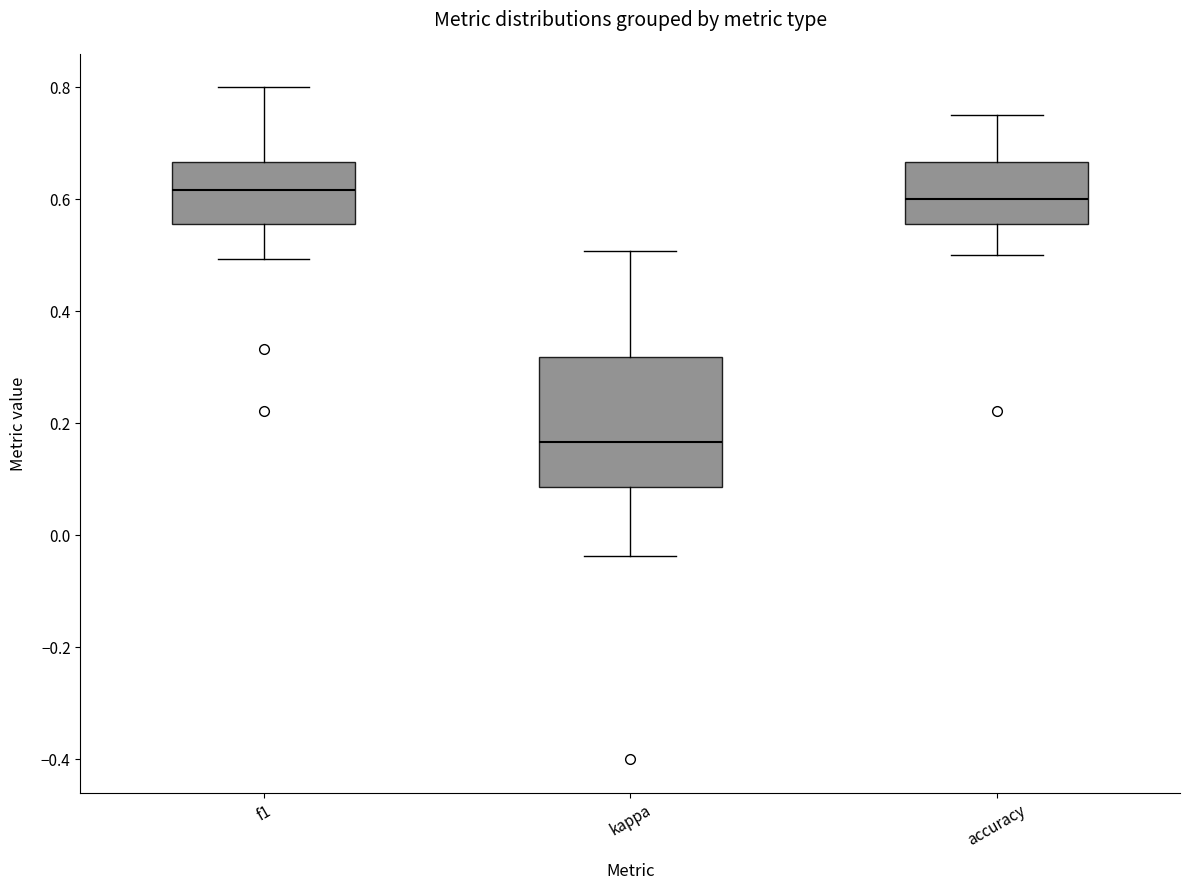

Where does the lower whisker of the box for accuracy end on the y-axis? The values are not printed on the chart, so give them approximately, as read against the axis.

0.50